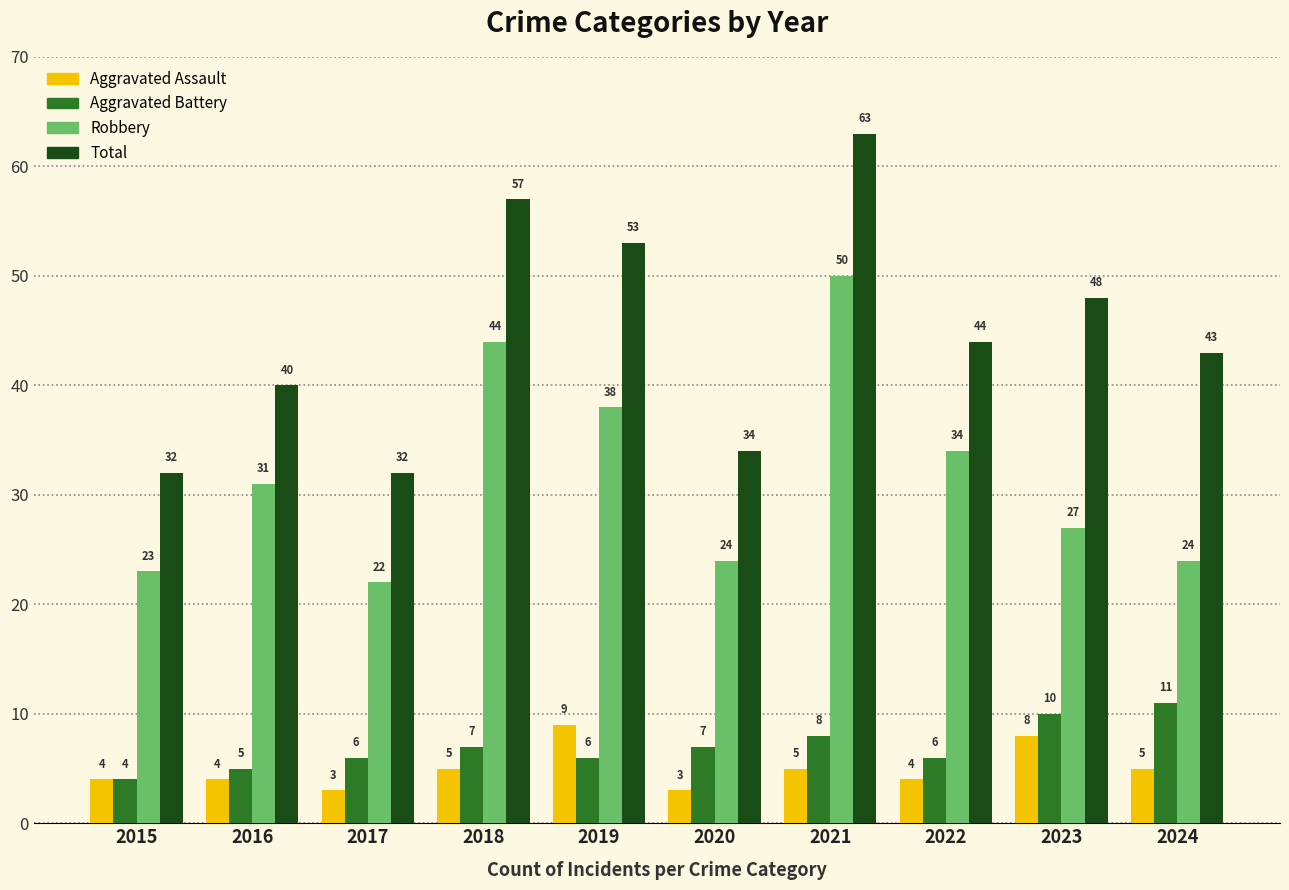

How many categories are shown in the chart?

10